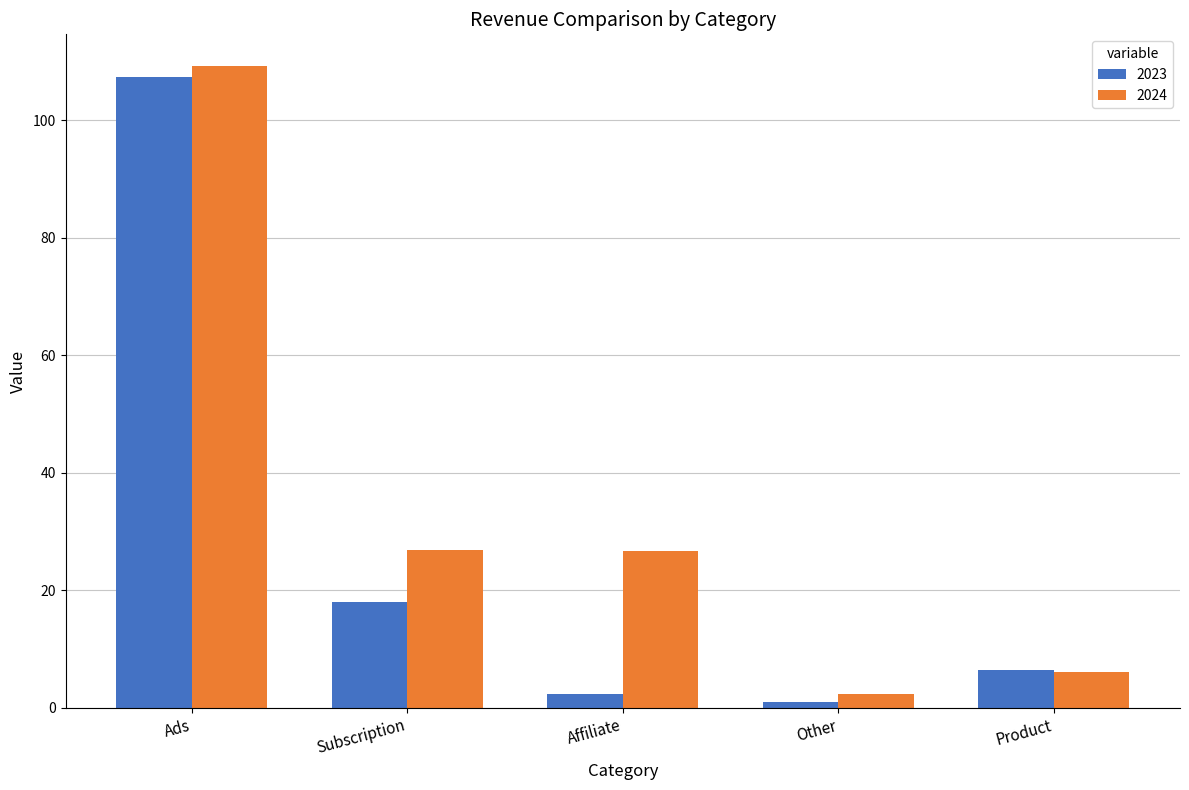

What is the total value across all series at Other?

3.3